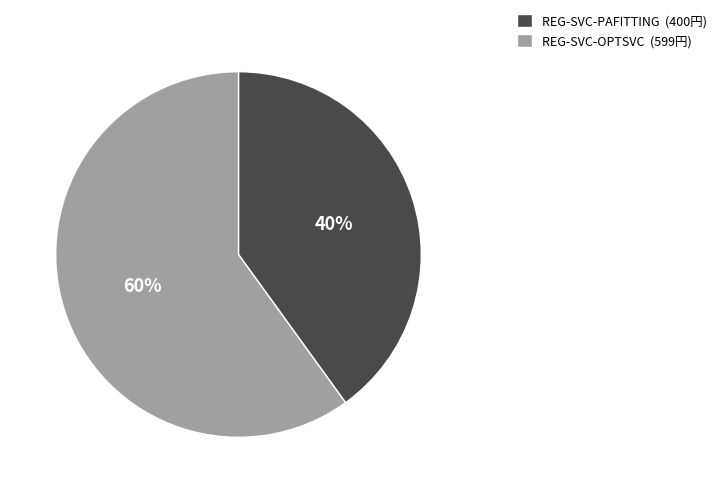

Approximately how many times larger is the value at REG-SVC-OPTSVC compared to REG-SVC-PAFITTING?

1.5